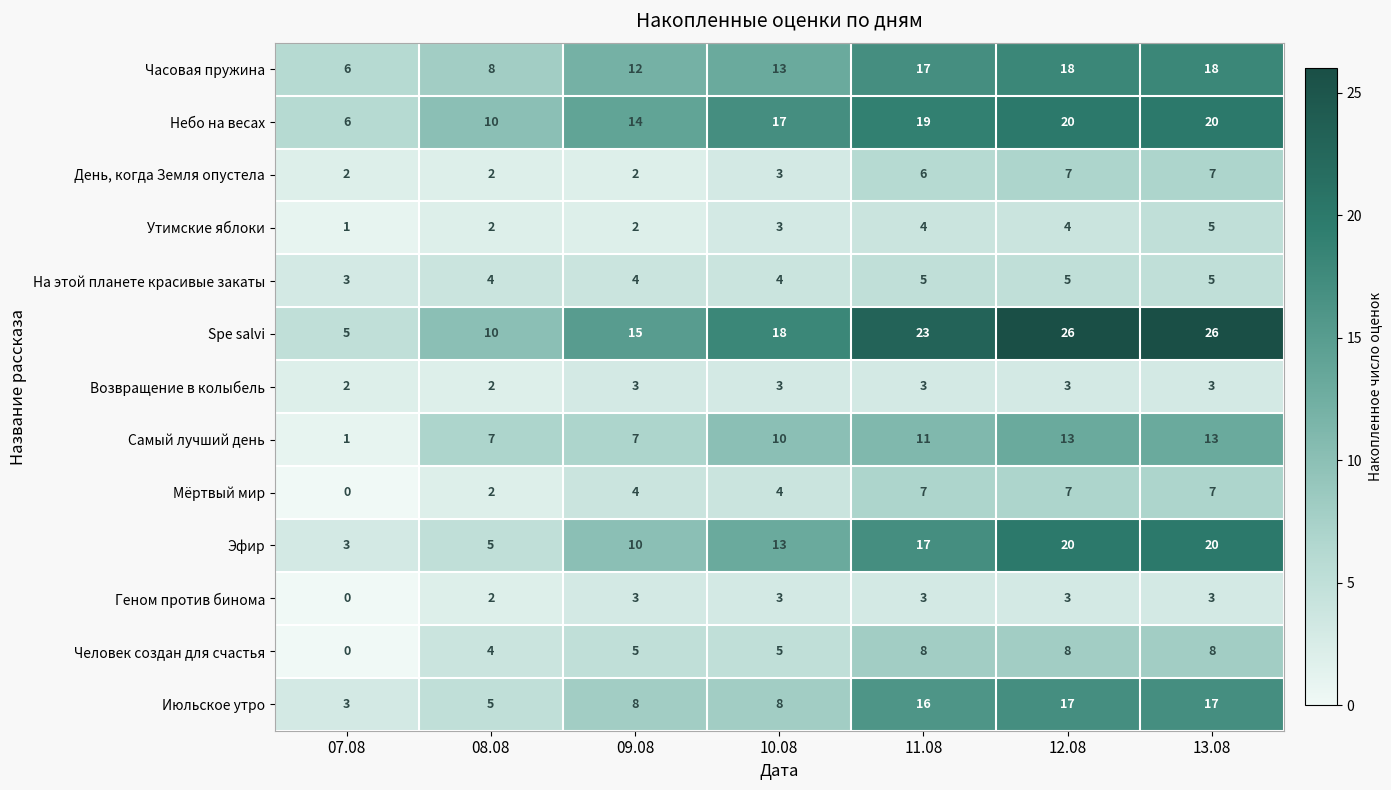

Where is Spe salvi nearest to the value 15?

09.08